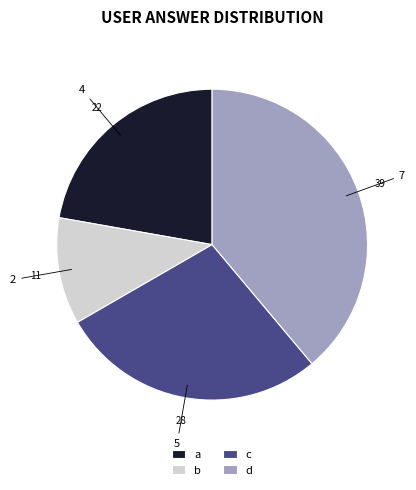

How many slices are in this pie chart?

4